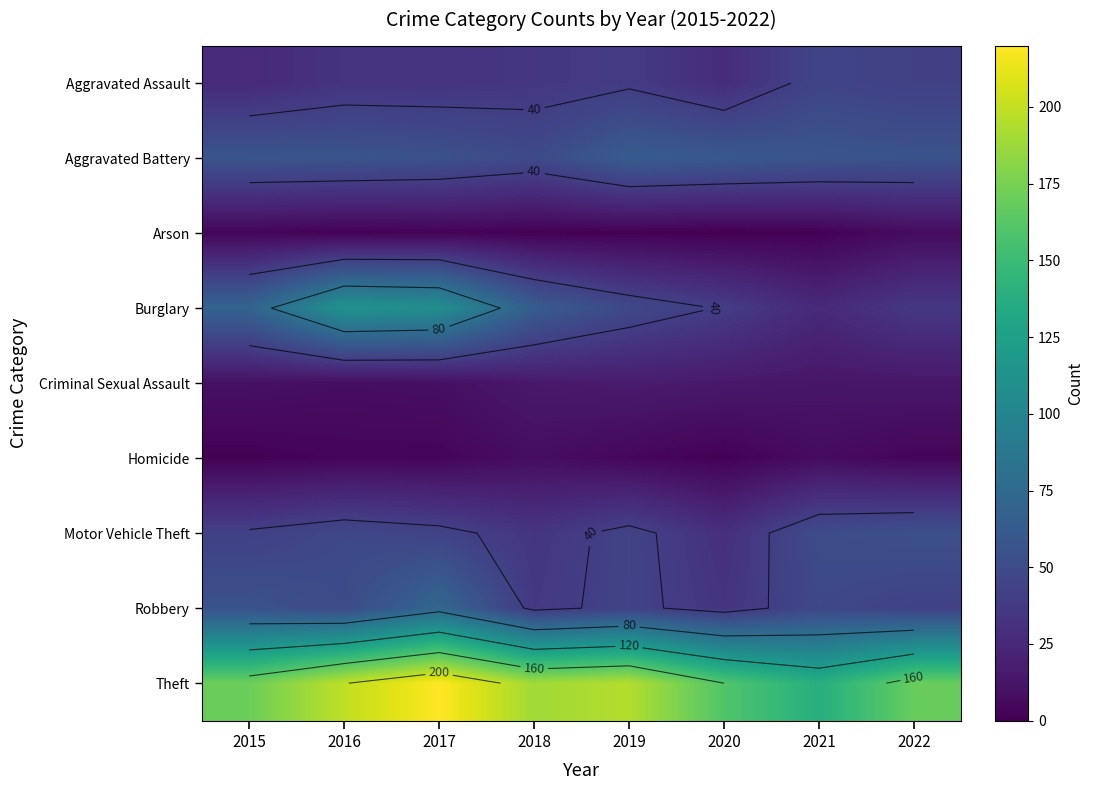

True or false: Criminal Sexual Assault has a value of 17 at 2019.

True